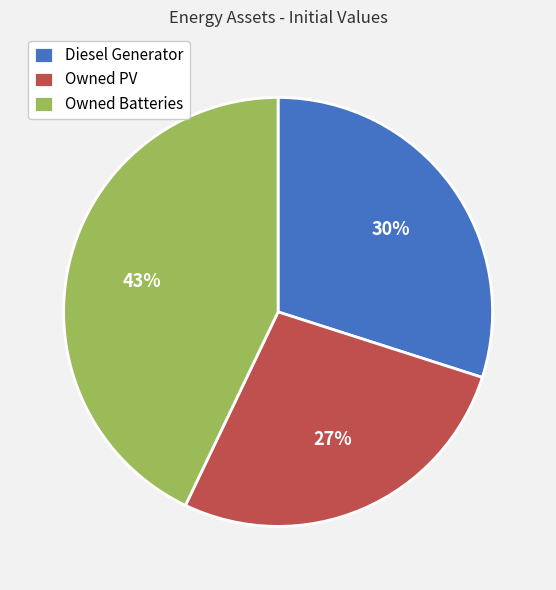

Which has a higher value, Owned Batteries or Diesel Generator?

Owned Batteries